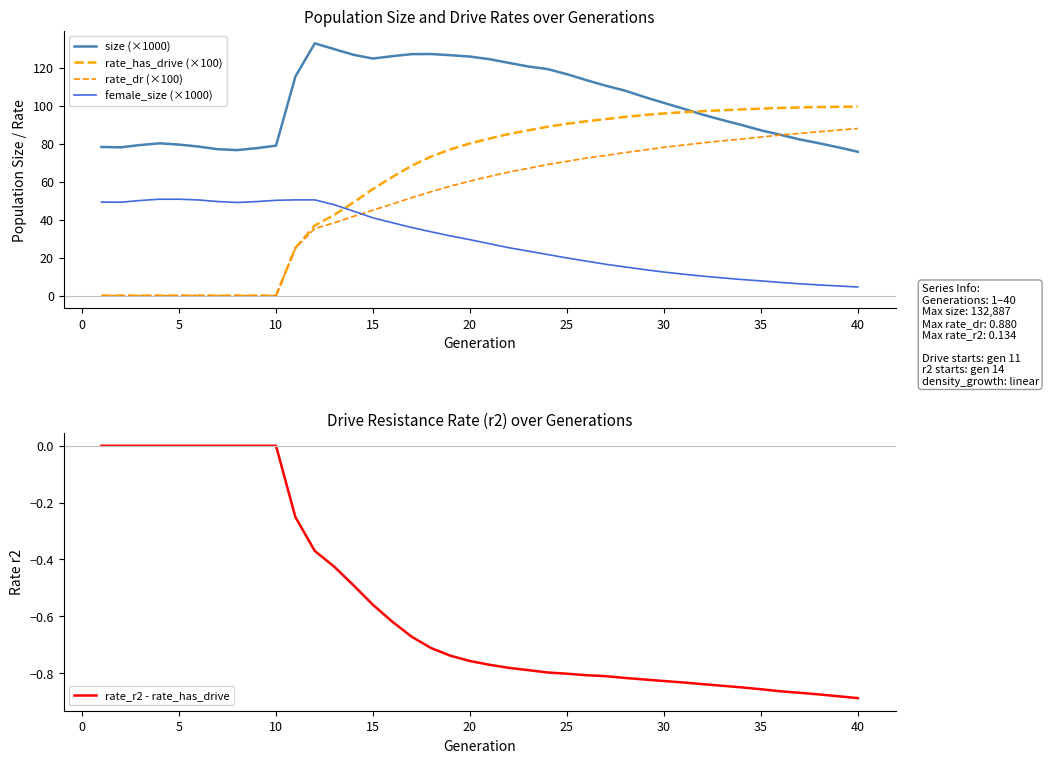

What is the value of the size (×1000) point at the 7th from the left?

77.1